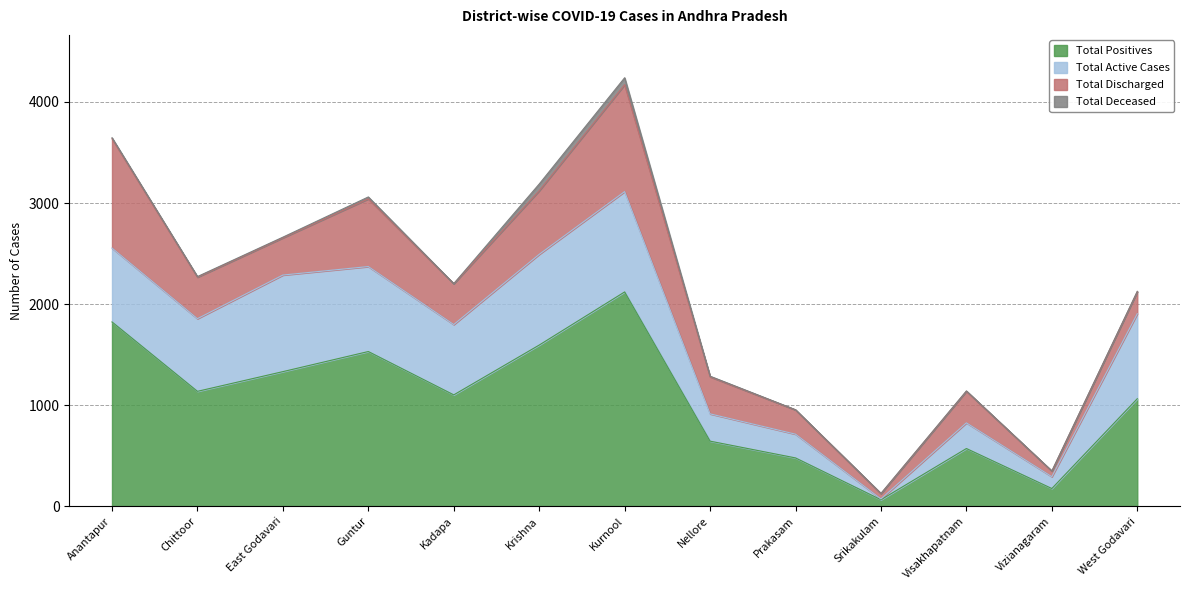

What are all the series names shown in the legend?

Total Positives, Total Active Cases, Total Discharged, Total Deceased